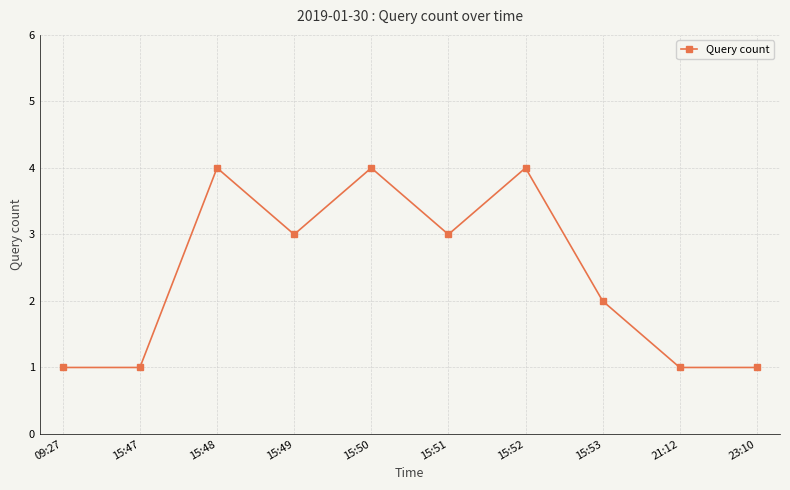

What is the ratio of the value at 15:52 to the value at 15:49?

1.3